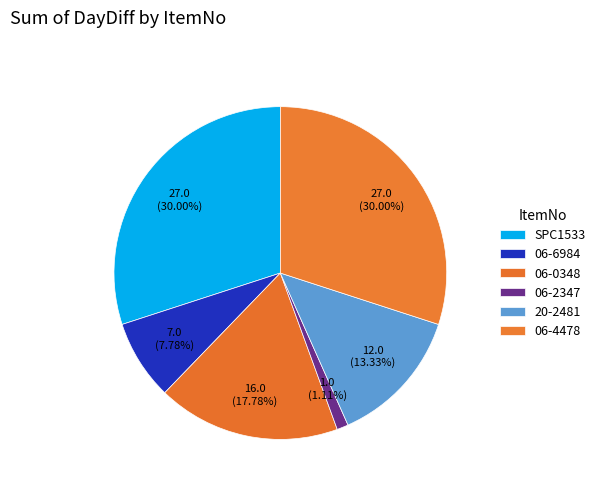

What percentage is the 06-2347 slice, to the nearest percent?

1%